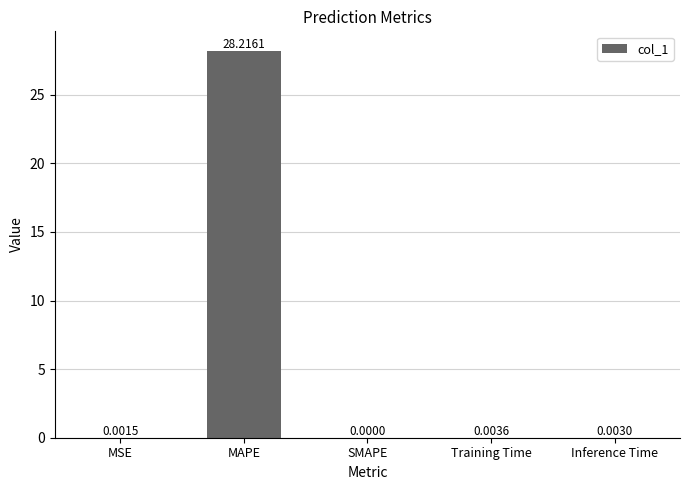

What is the sum of all values?

28.2